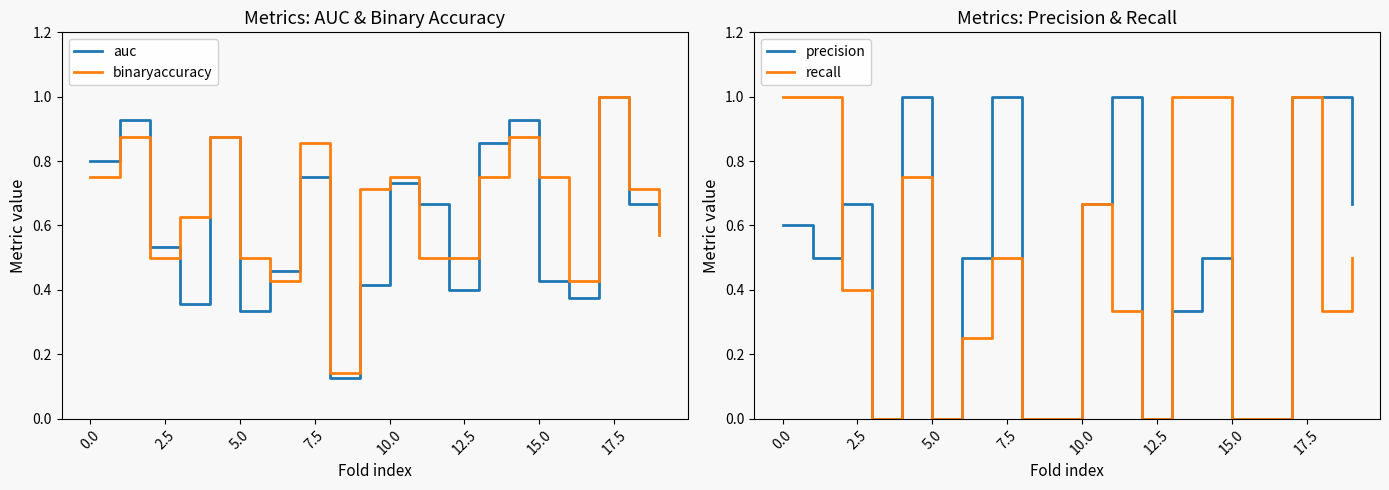

True or false: auc has a value of 0.2 at 5.0.

False